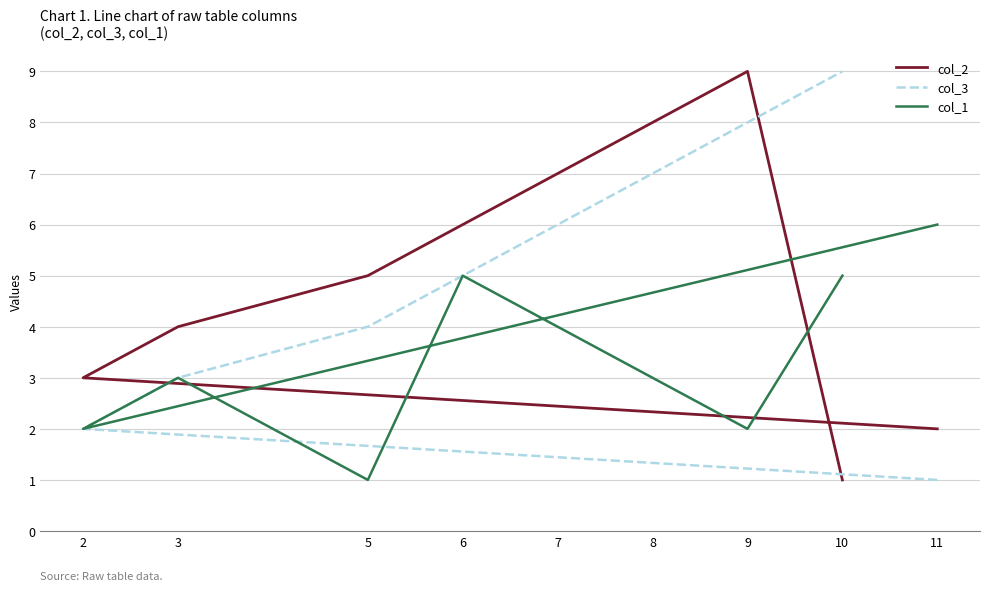

What is the lowest value of the col_1 series?

1